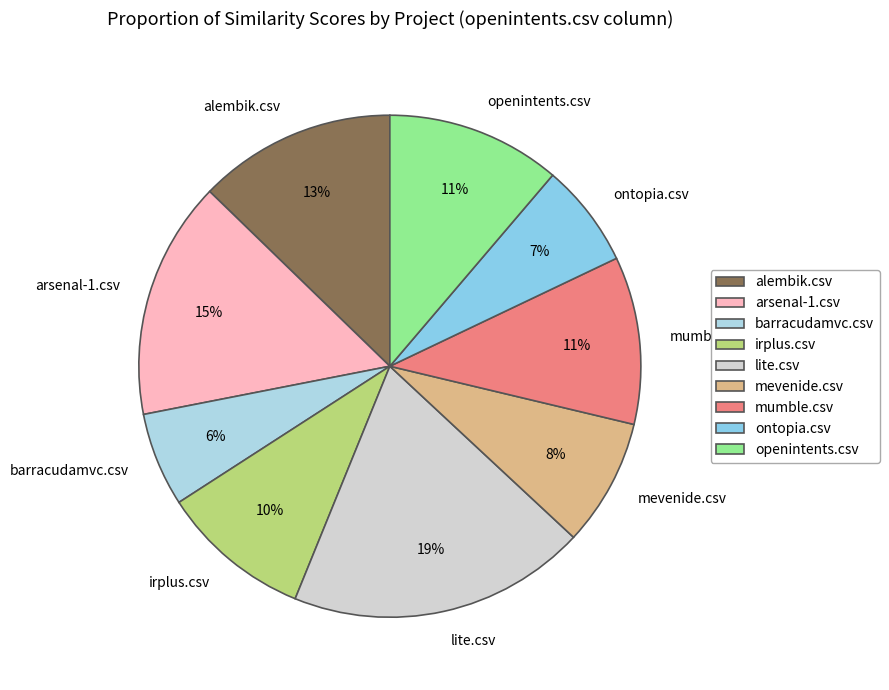

Which has a higher value, irplus.csv or openintents.csv?

openintents.csv